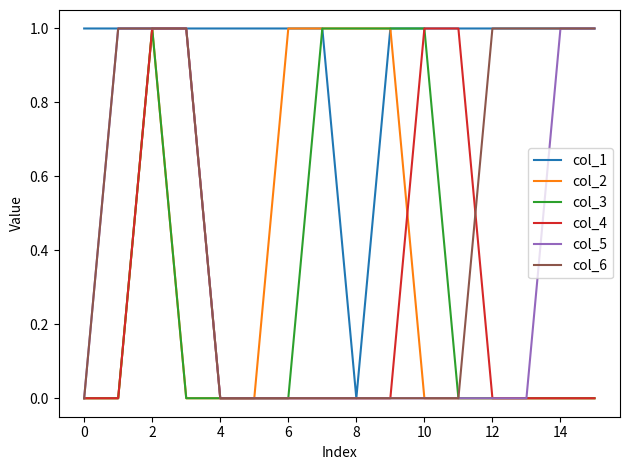

Which series has the largest total across all categories?

col_1